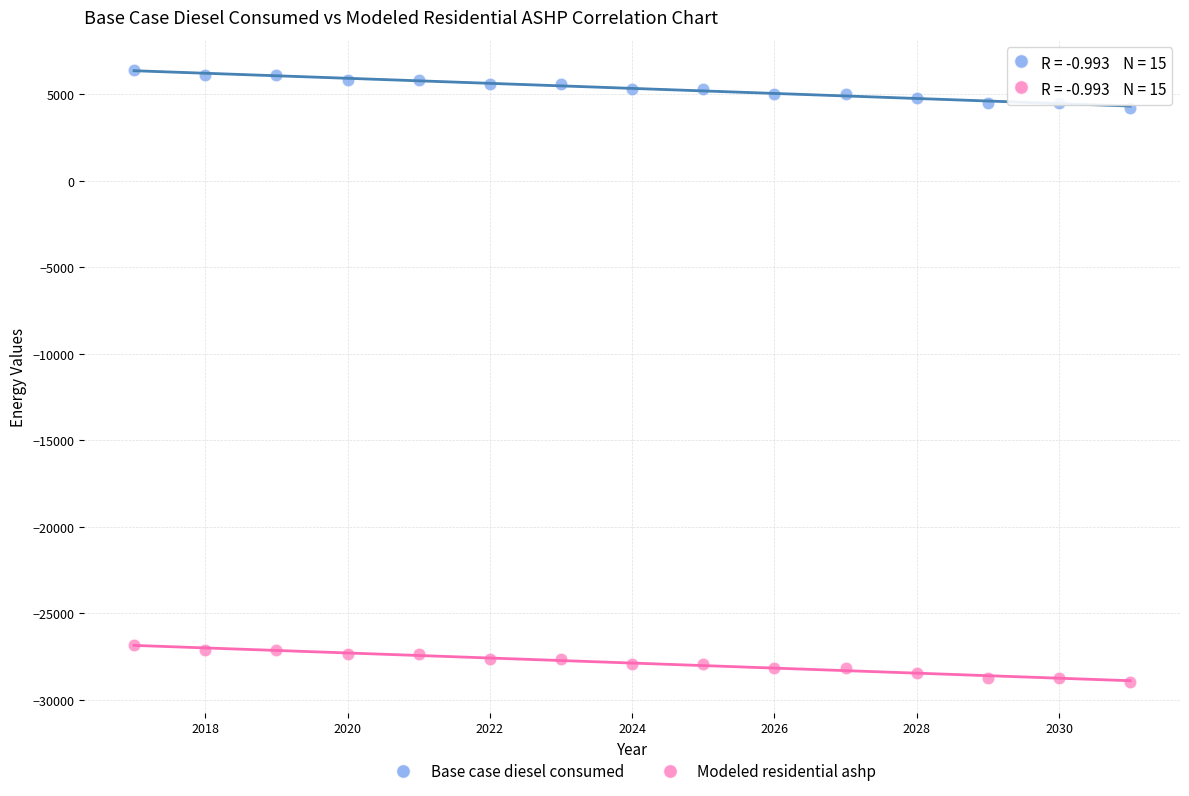

Across all data points, what is the range of Y values (max minus min)?

35361.8